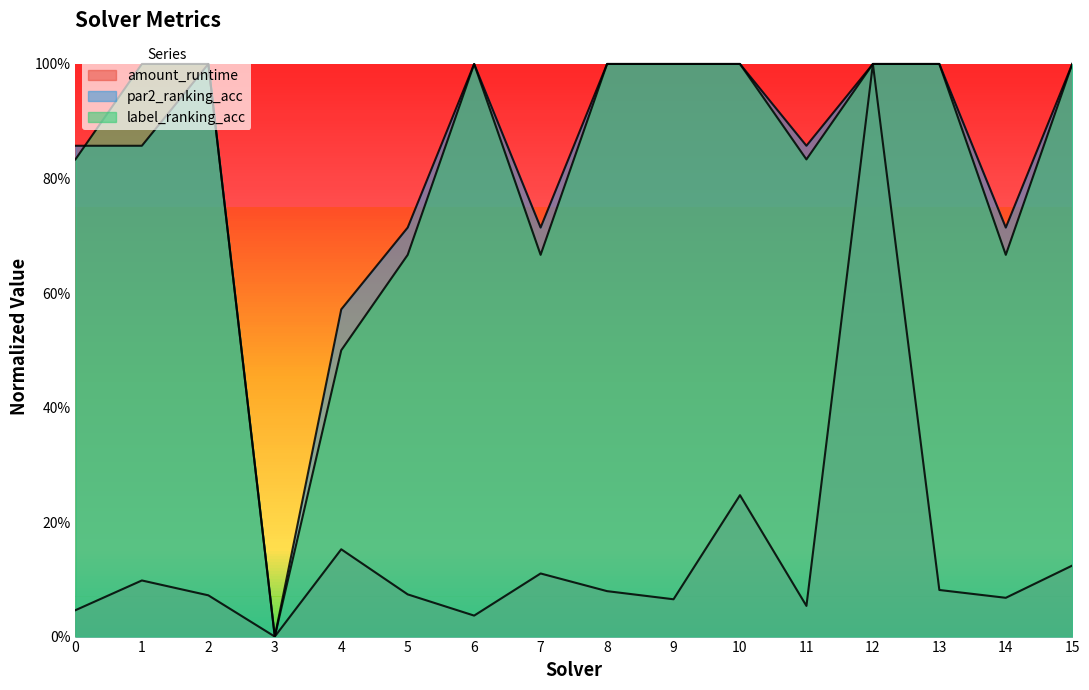

After their last crossing, which series has the higher values: label_ranking_acc or amount_runtime?

label_ranking_acc